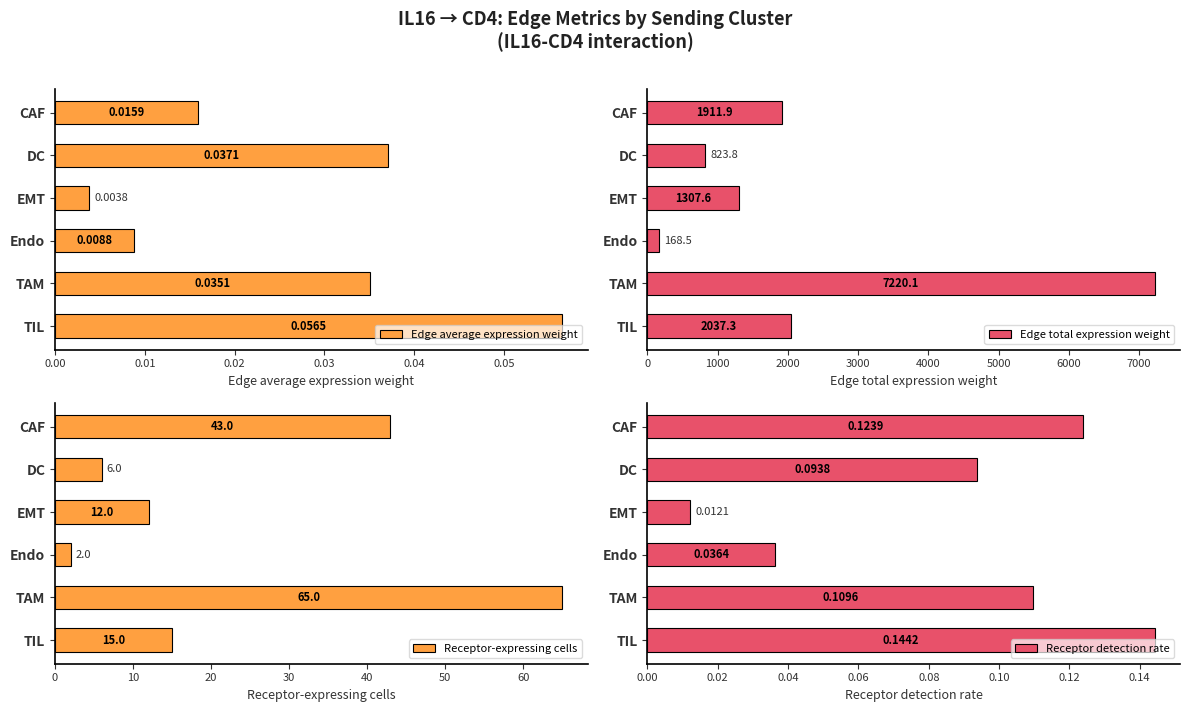

List the labels in order of Edge average expression weight value, largest first.

TIL, DC, TAM, CAF, Endo, EMT